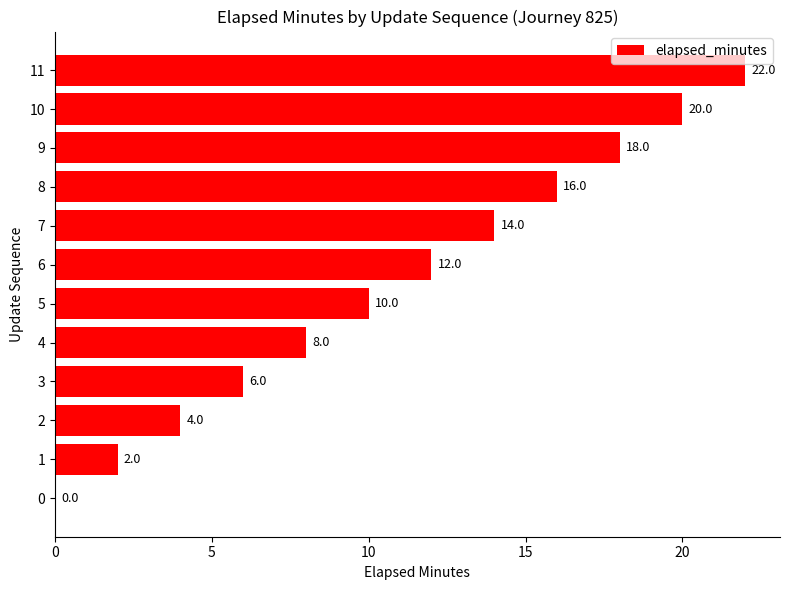

What is the ratio of the value at 10 to the value at 6?

1.7